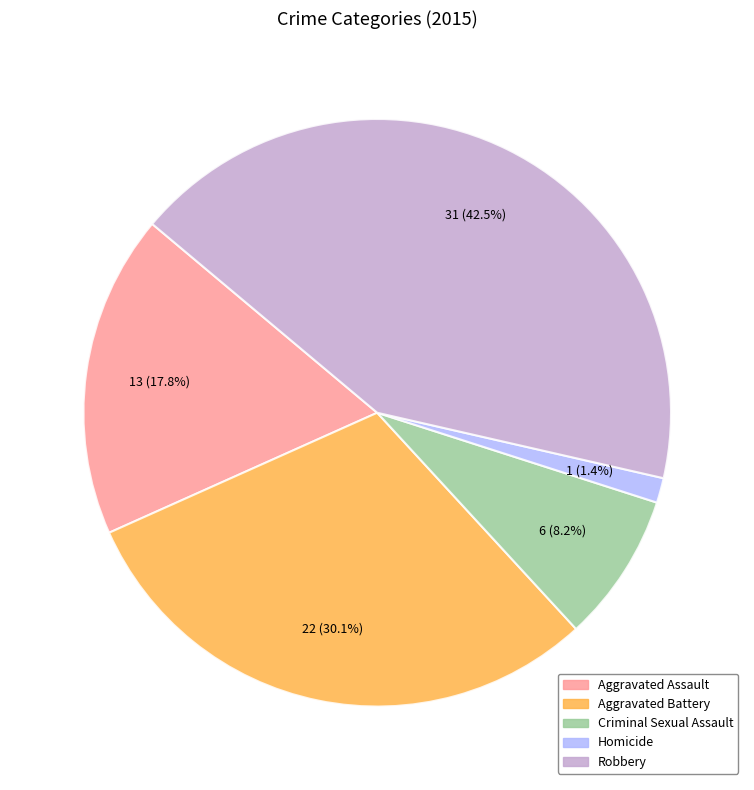

Rank the categories by value from lowest to highest.

Homicide, Criminal Sexual Assault, Aggravated Assault, Aggravated Battery, Robbery